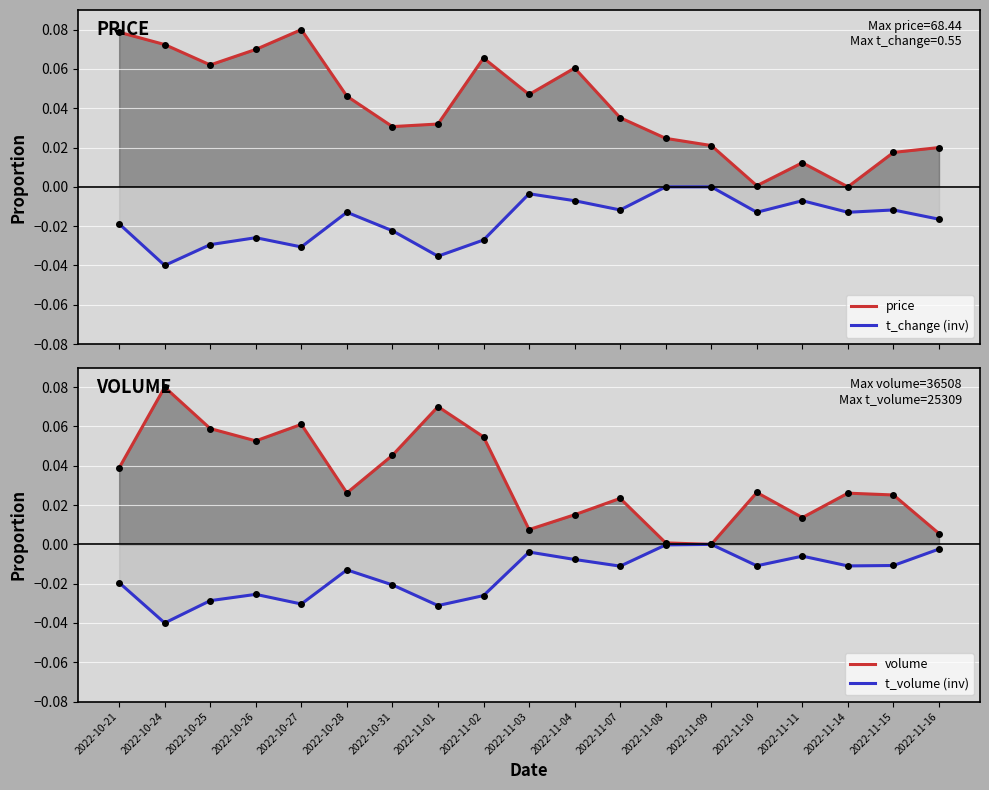

How many lines are shown in the chart?

4